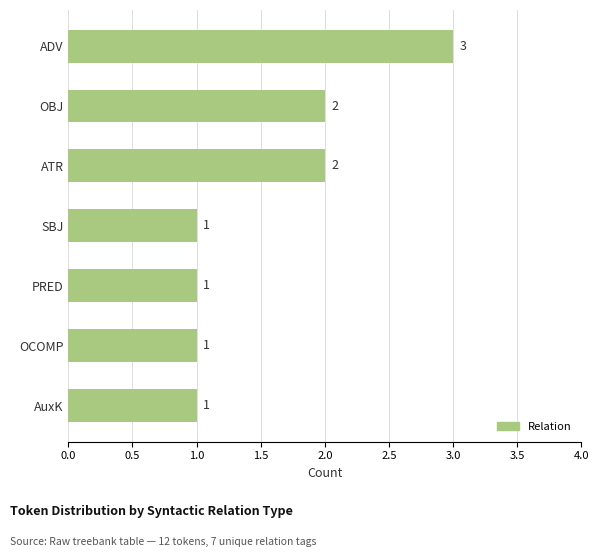

What is the minimum value shown in the chart?

1